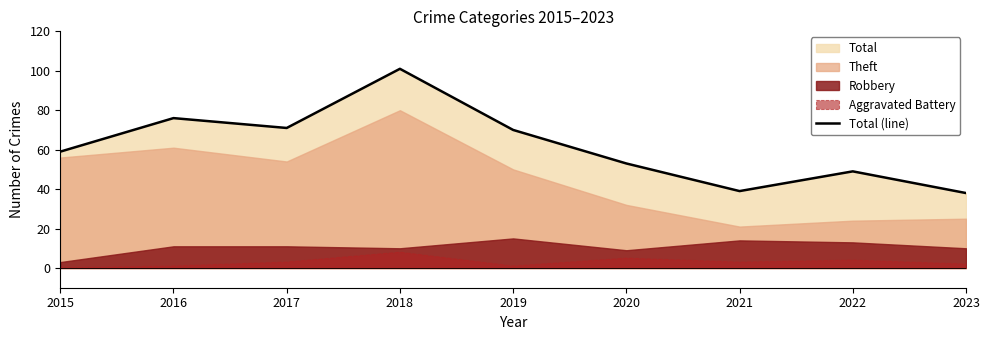

At which category does the data reach its first local valley?

2017